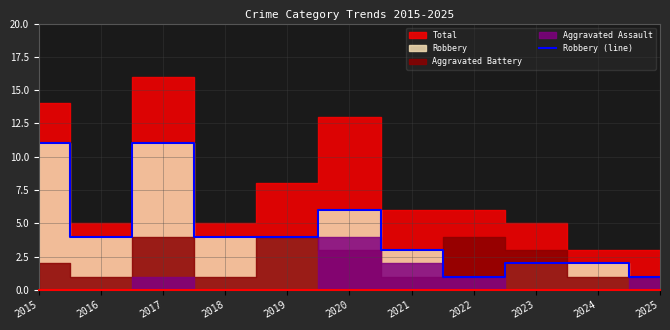

Between 2016 and 2024, which is larger?

2016